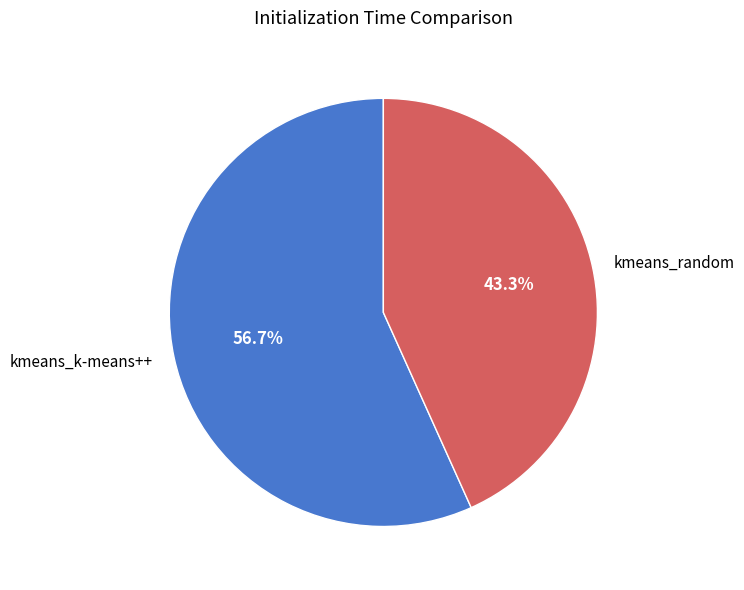

What is the ratio of the value at kmeans_random to the value at kmeans_k-means++?

0.8